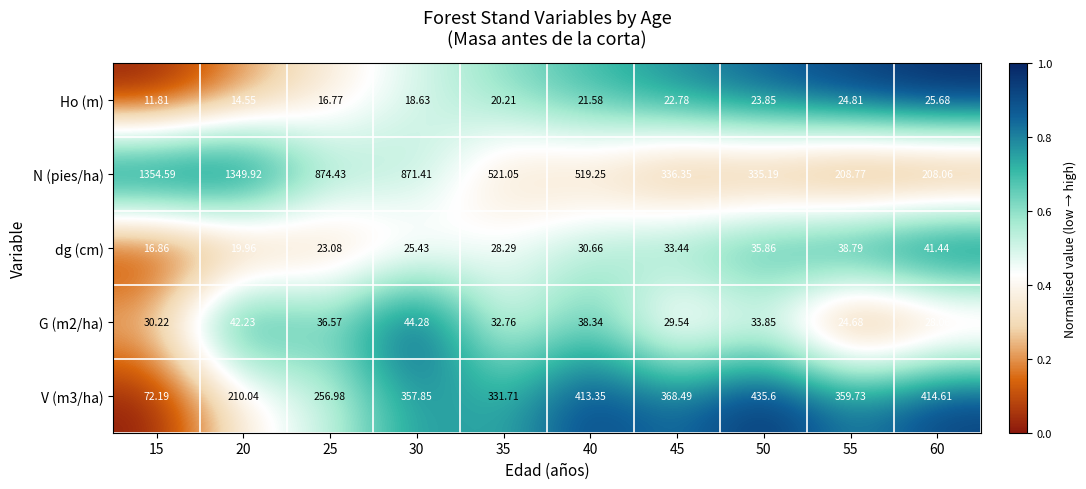

Which series has the largest total across all categories?

N (pies/ha)